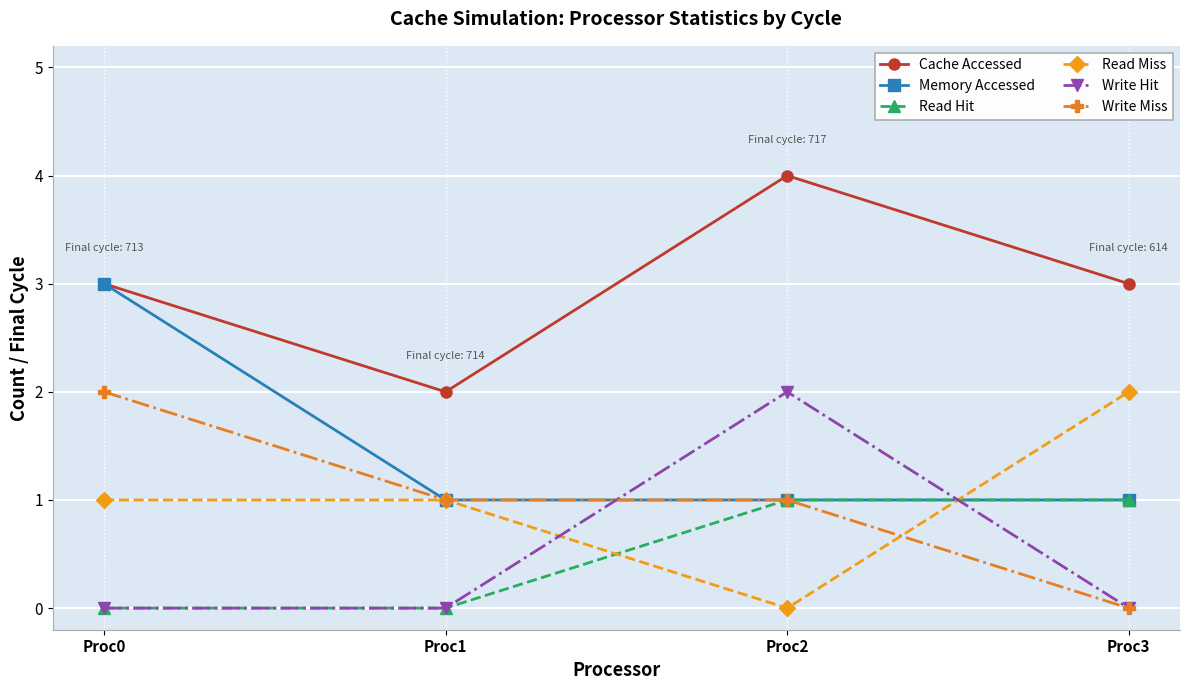

Is the value of Cache Accessed at Proc0 greater than the value of Write Miss at Proc0?

Yes